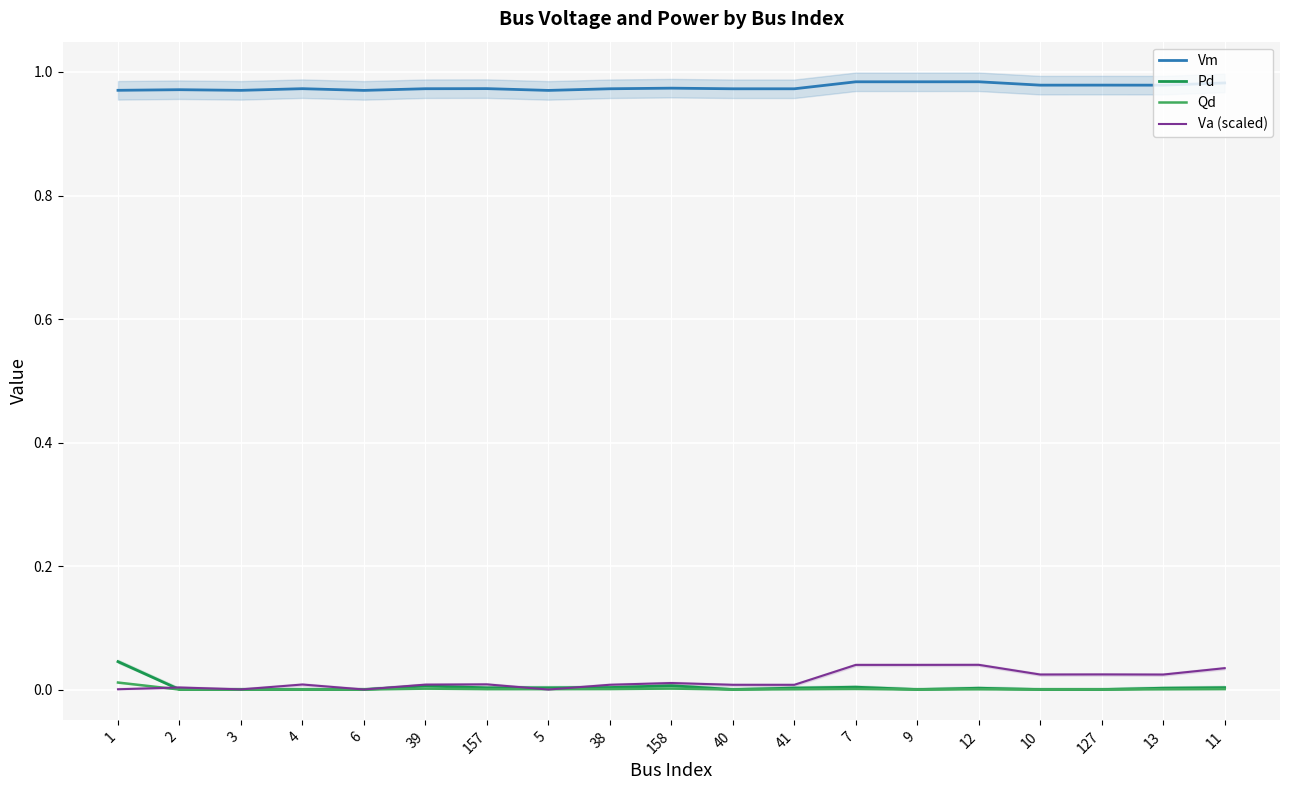

At 3, list the series in order from largest to smallest.

Vm, Va (scaled), Pd, Qd